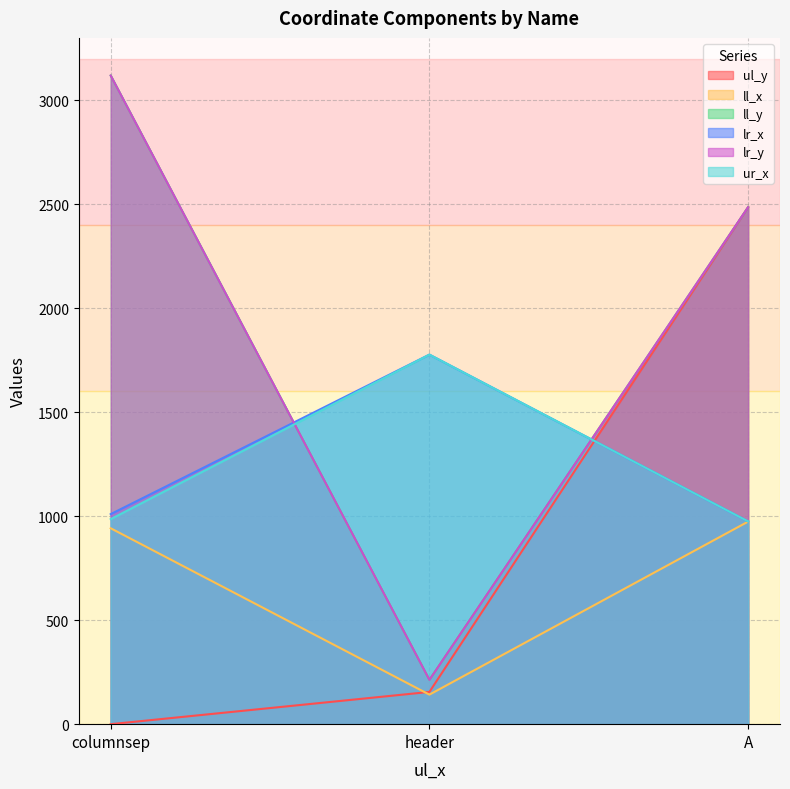

Rank the series at columnsep from highest to lowest value.

ll_y, lr_y, lr_x, ur_x, ll_x, ul_y